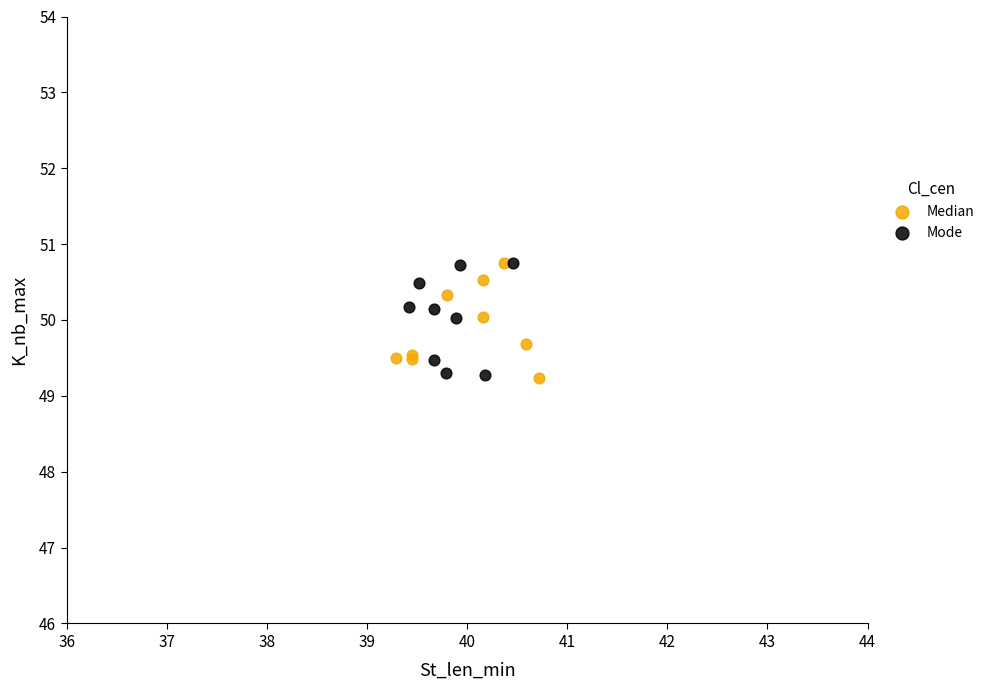

What are all the series names shown in the legend?

Median, Mode